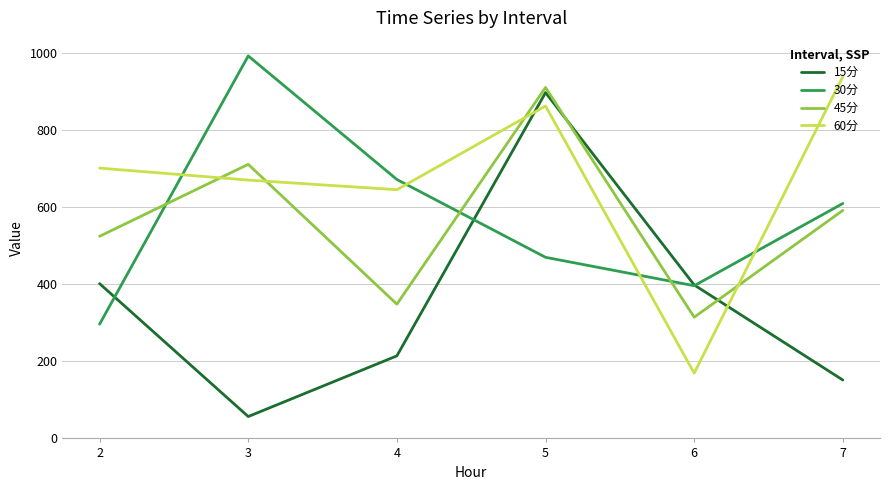

True or false: 45分 and 15分 intersect in this chart.

True